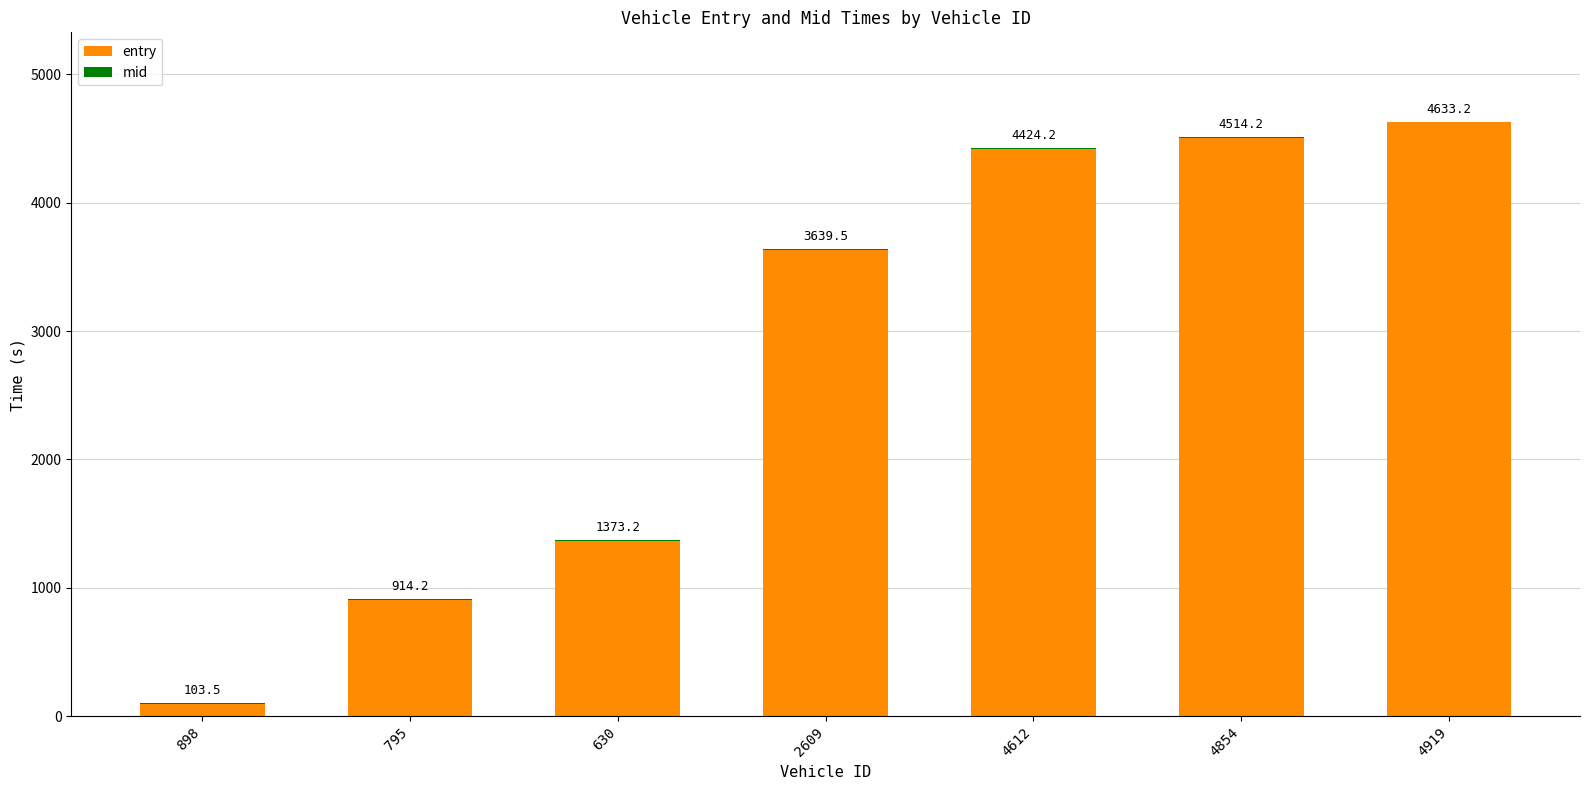

What is the total value across all series at 795?

914.2